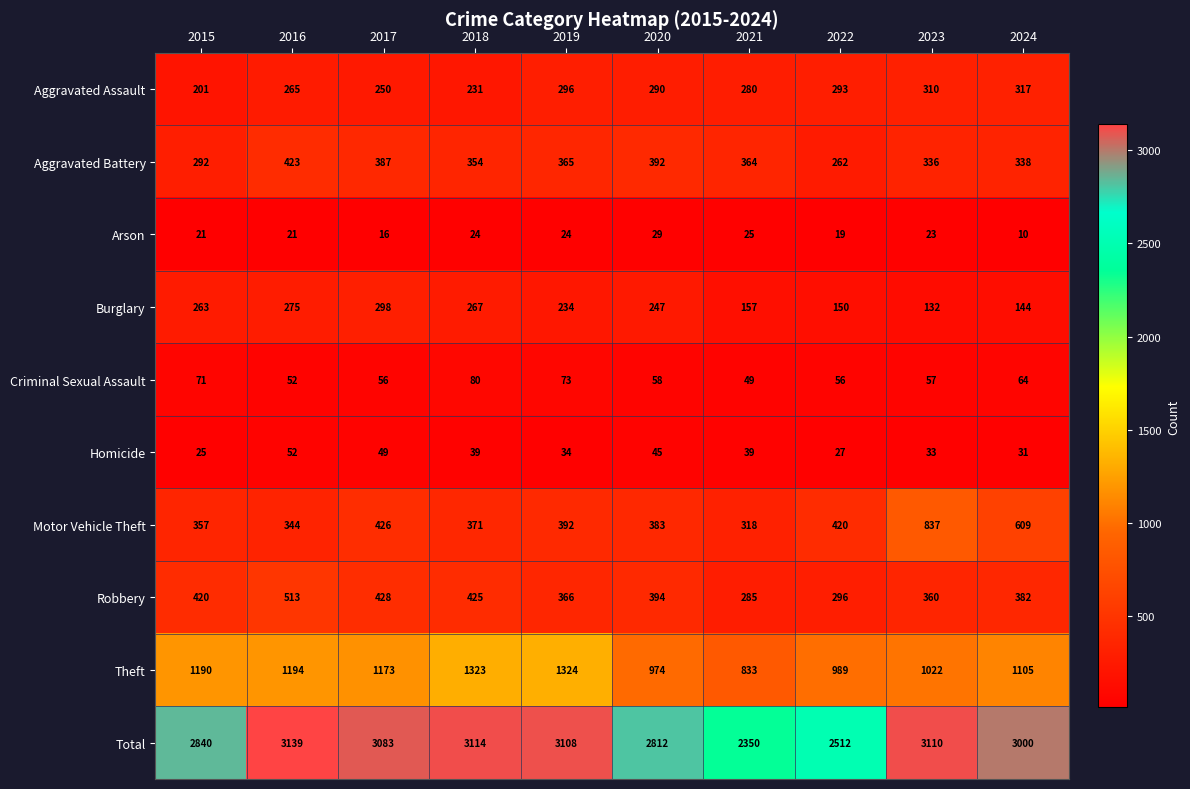

Count the number of data series in this chart.

10